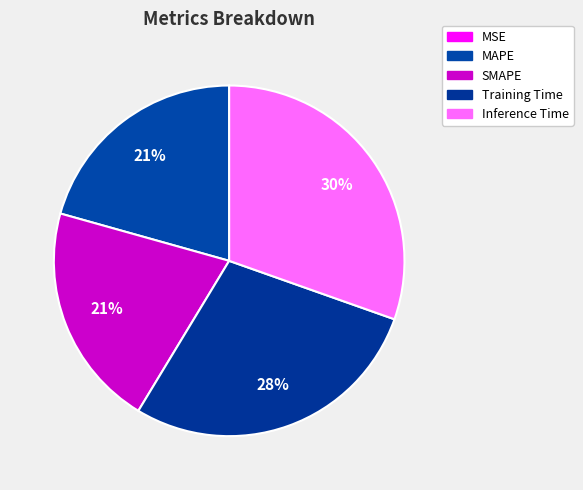

To the nearest percent, what is the difference between the Inference Time and MSE slice percentages?

30%